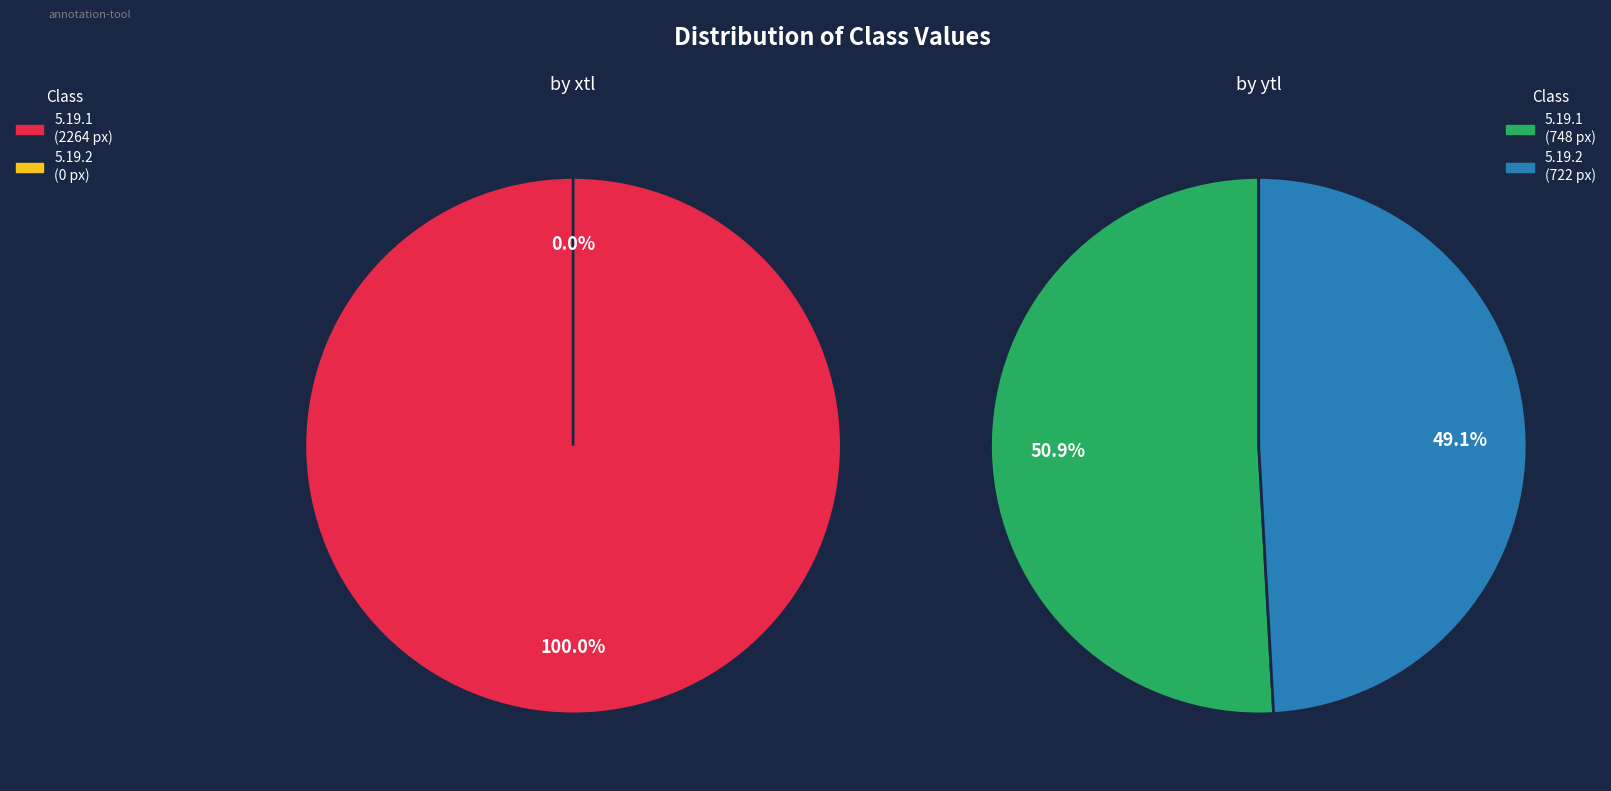

Rank the series at 5.19.1 from lowest to highest value.

ytl, xtl